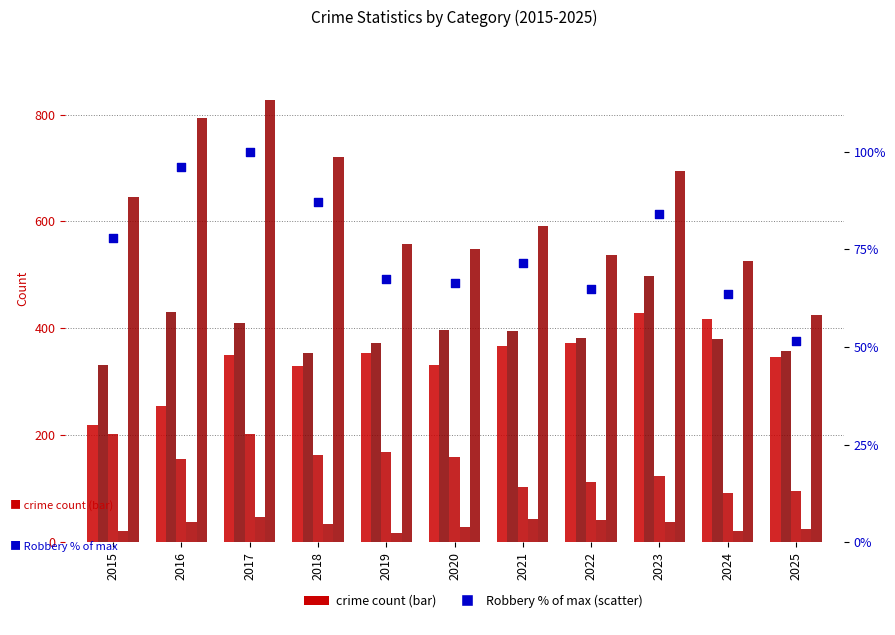

Is the value of Homicide at 2020 greater than the value of Criminal Sexual Assault at 2021?

No